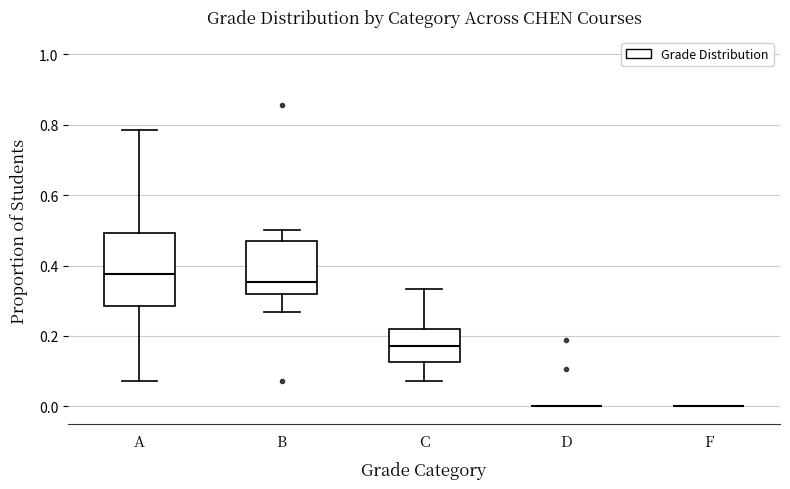

Where is the upper edge of the box for B on the y-axis? The values are not printed on the chart, so give them approximately, as read against the axis.

0.46